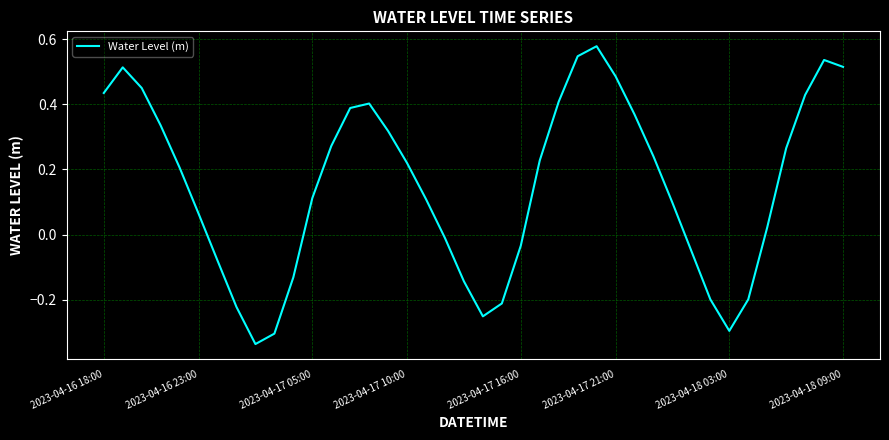

True or false: the data shows -0.3 at 2023-04-18 03:00.

True